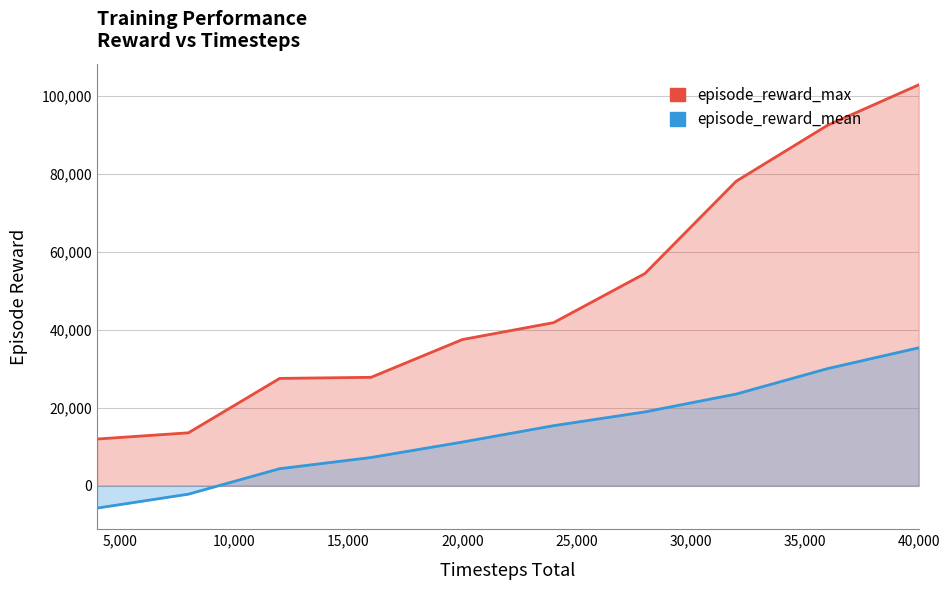

What is the difference between the maximum and minimum values in the episode_reward_max series?

90836.8